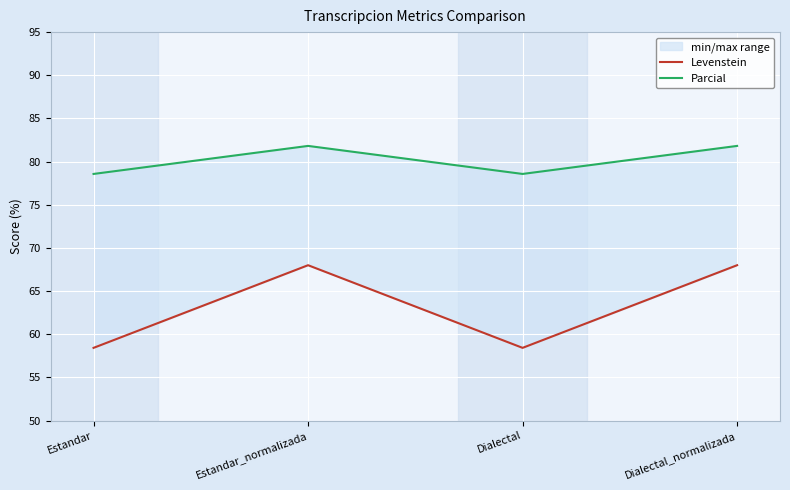

Count the number of categories in the chart.

4